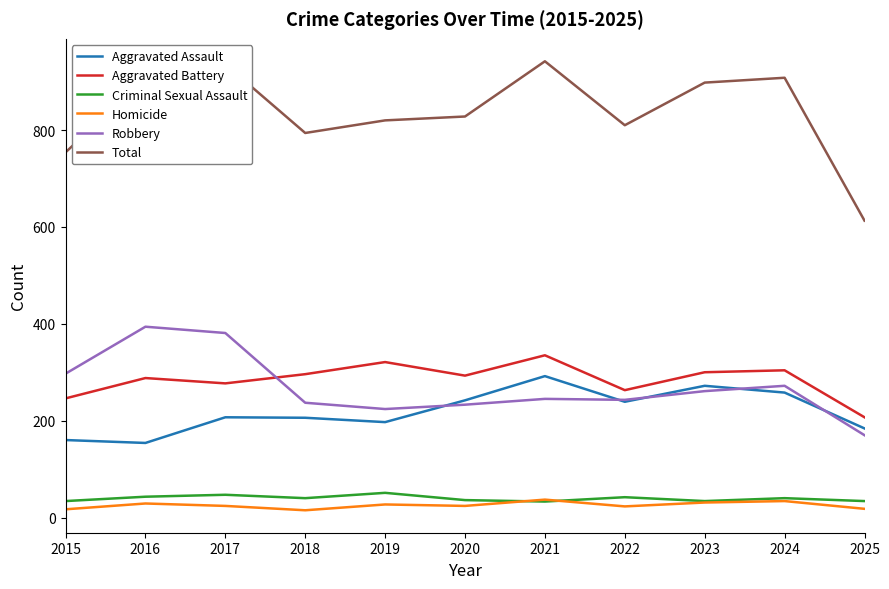

How many values in the Aggravated Assault series are below 207?

5